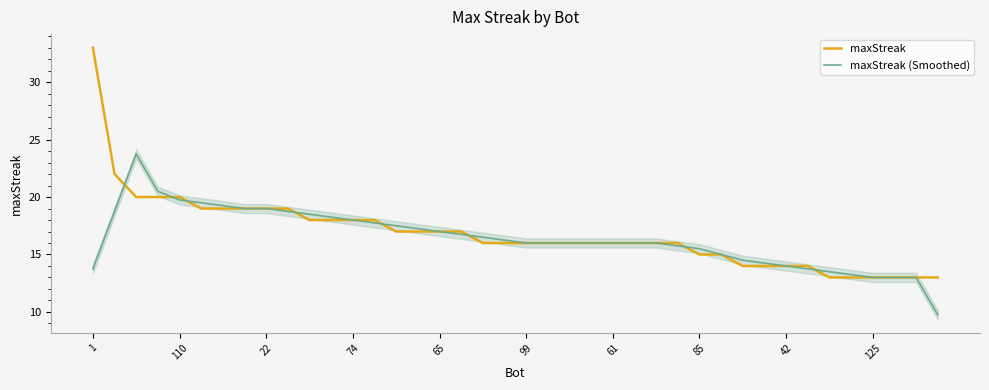

Which has a higher value, 13 or 12?

13